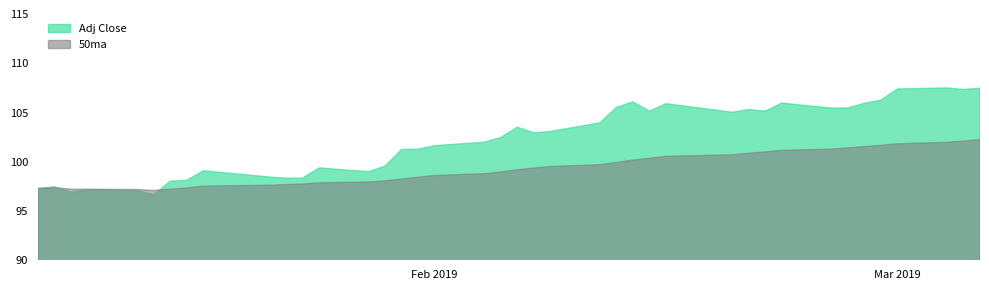

What is the maximum value shown in the chart?

107.5